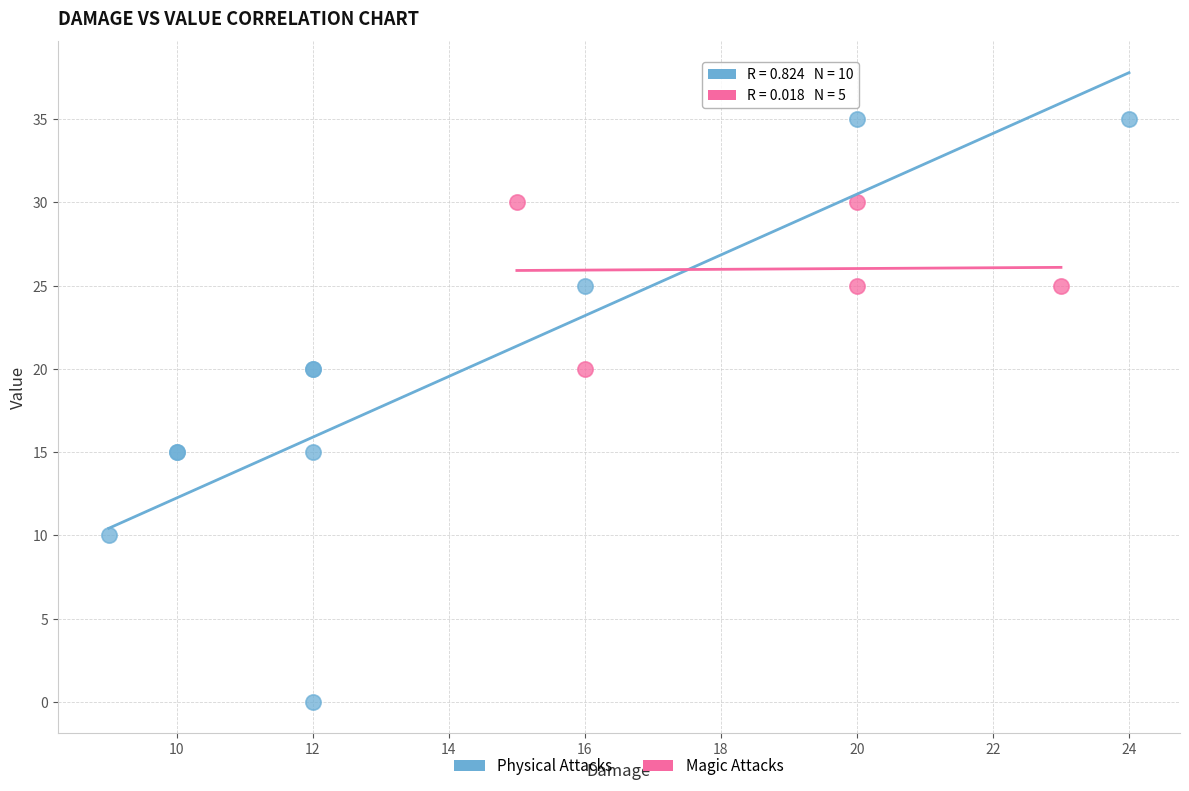

Which series reaches the maximum Y coordinate?

Physical Attacks